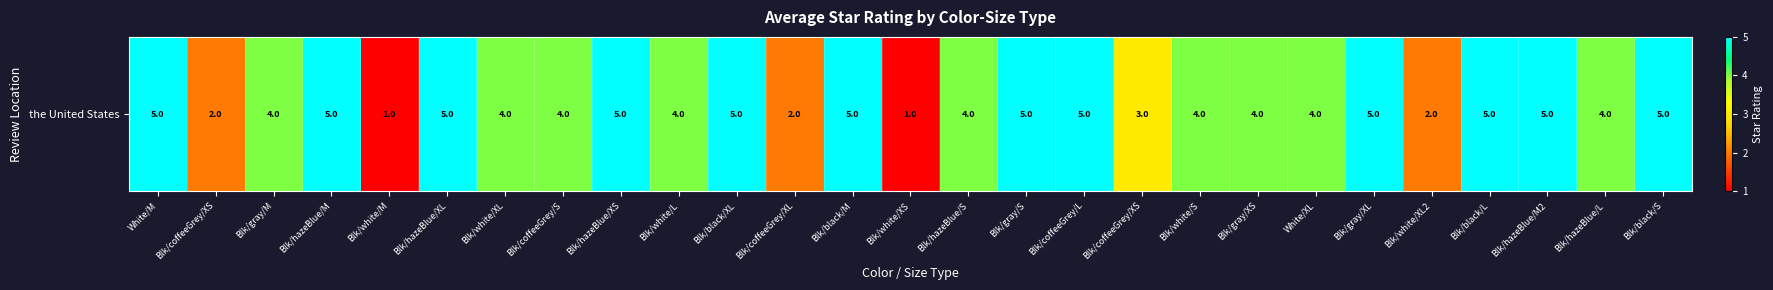

Which category has the highest value across all series?

White/M